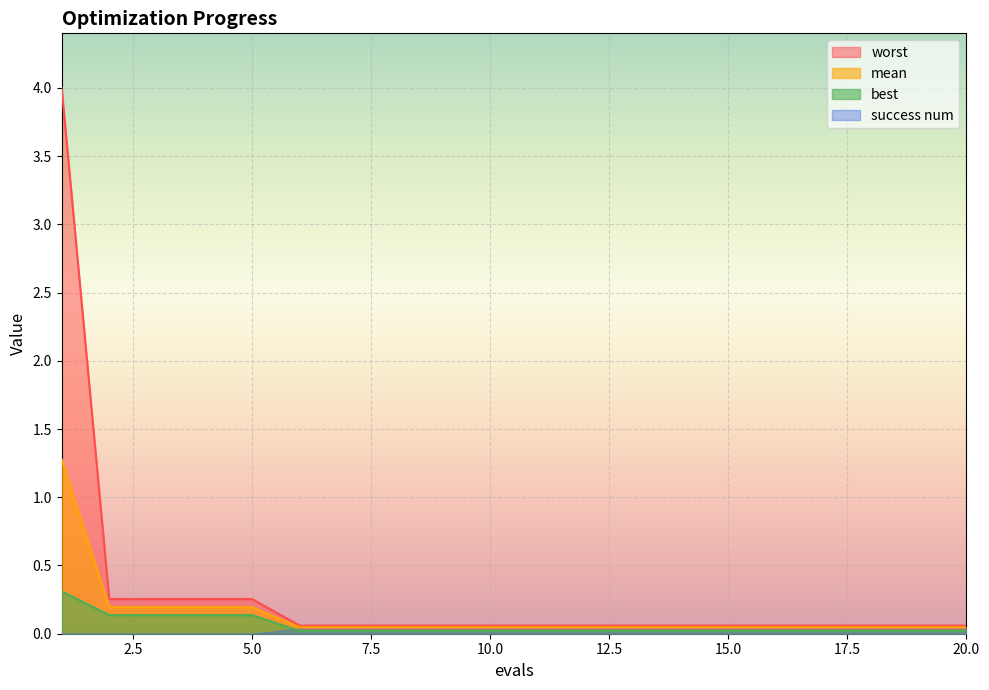

Which has a higher value, 13 or 12?

13